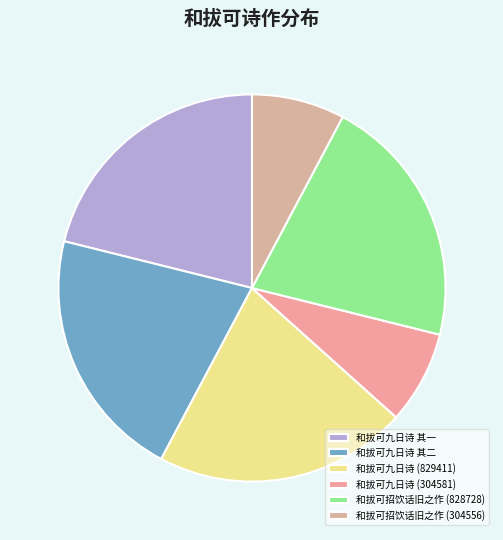

Is there a majority slice in this chart?

No